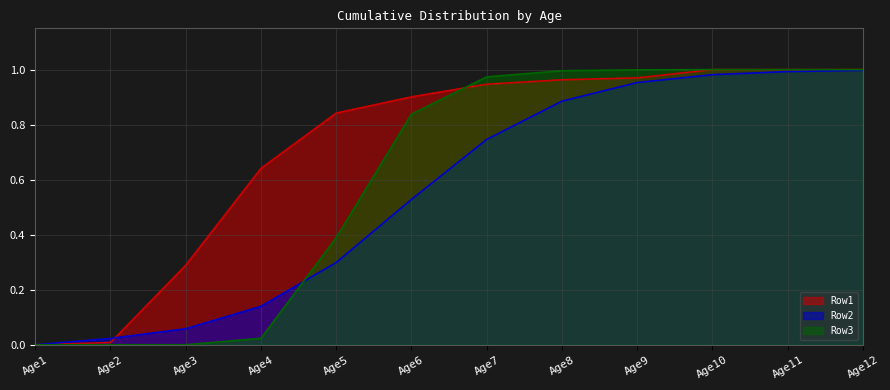

At which label does Row2 reach its minimum?

Age1